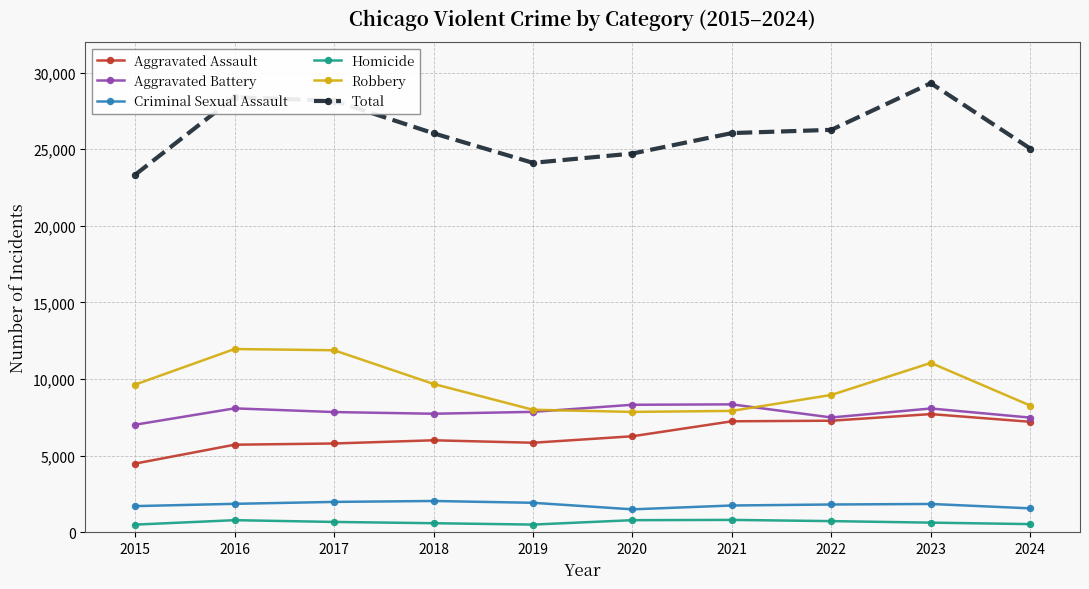

Rank the series at 2018 from lowest to highest value.

Homicide, Criminal Sexual Assault, Aggravated Assault, Aggravated Battery, Robbery, Total